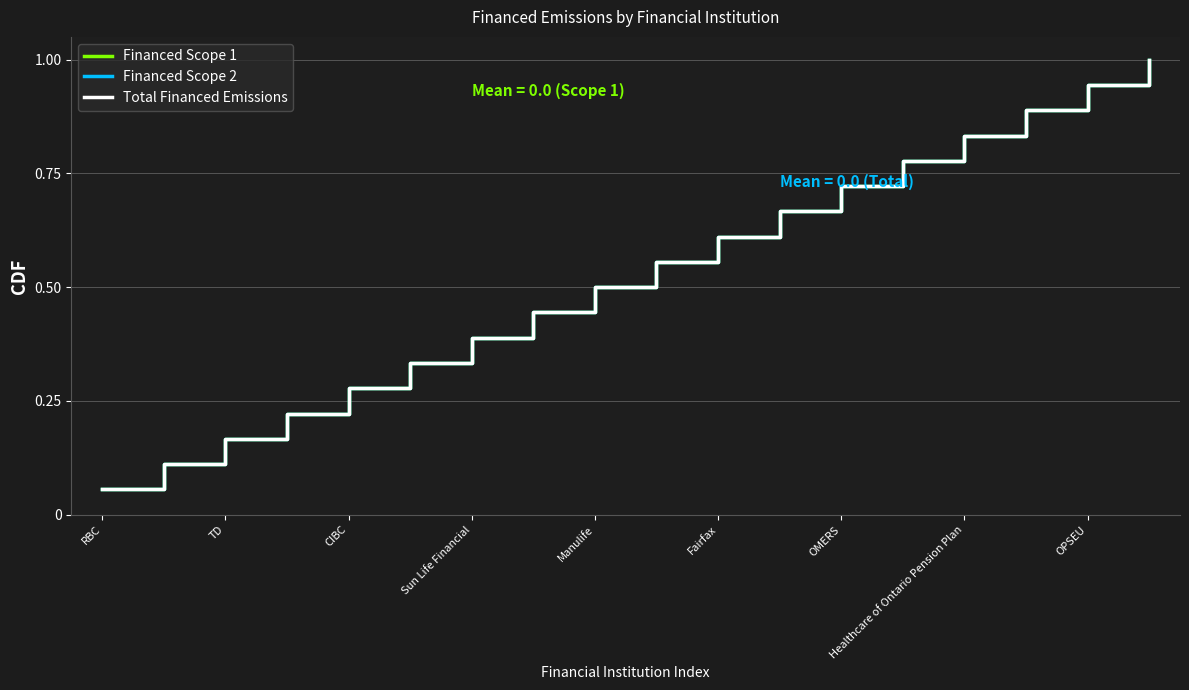

Is this an area chart (filled region under the line)?

No